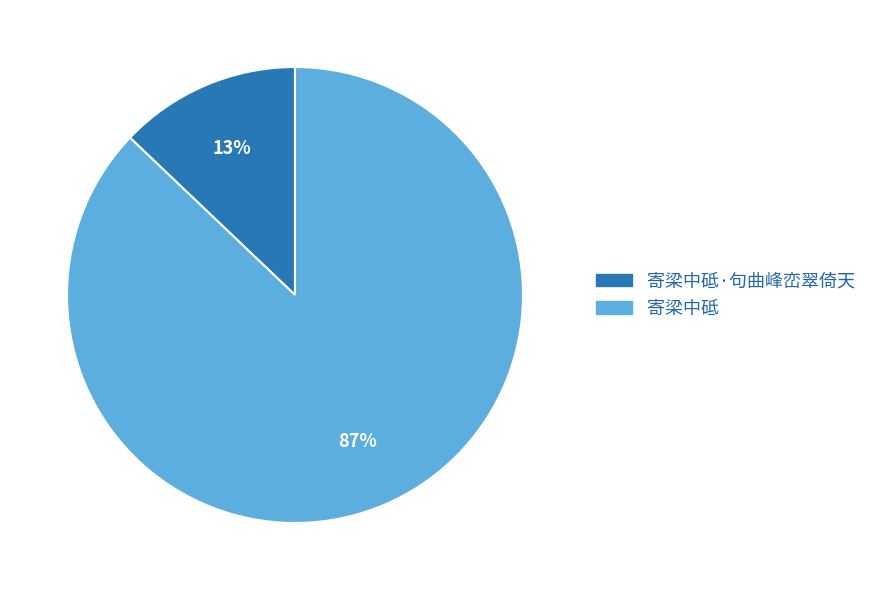

What percentage is the 寄梁中砥·句曲峰峦翠倚天 slice, to the nearest percent?

13%